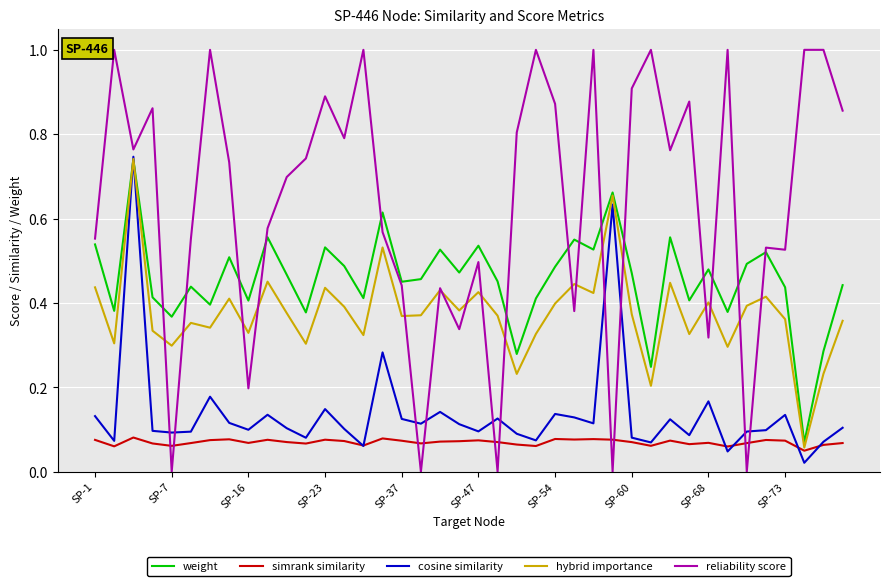

After their last crossing, which series has the higher values: hybrid importance or weight?

weight